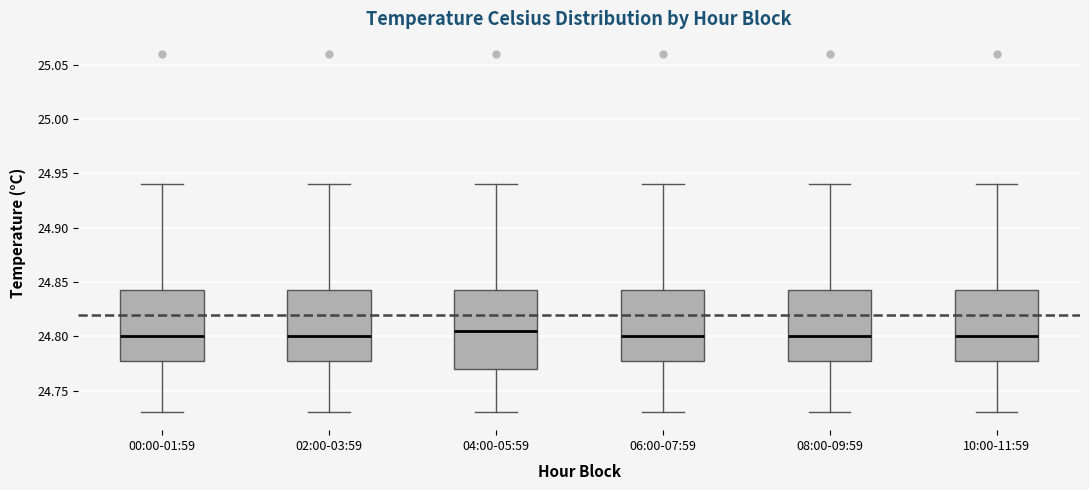

Which box is the tallest, from its lower edge to its upper edge?

04:00-05:59